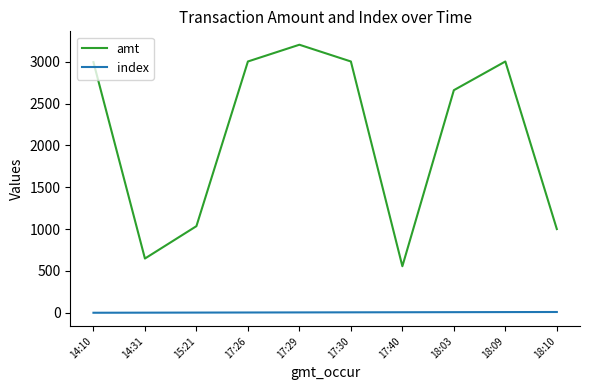

True or false: amt and index intersect in this chart.

False